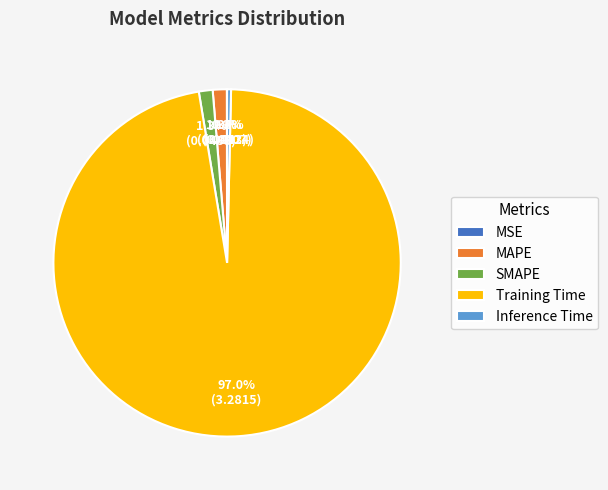

Is Training Time the majority of the pie?

Yes